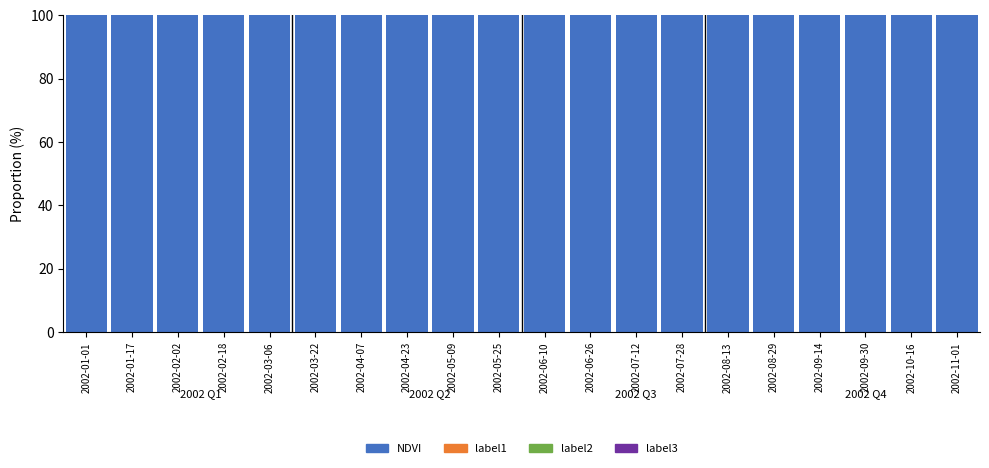

What is the label of the 5th bar from the right?

2002-08-29